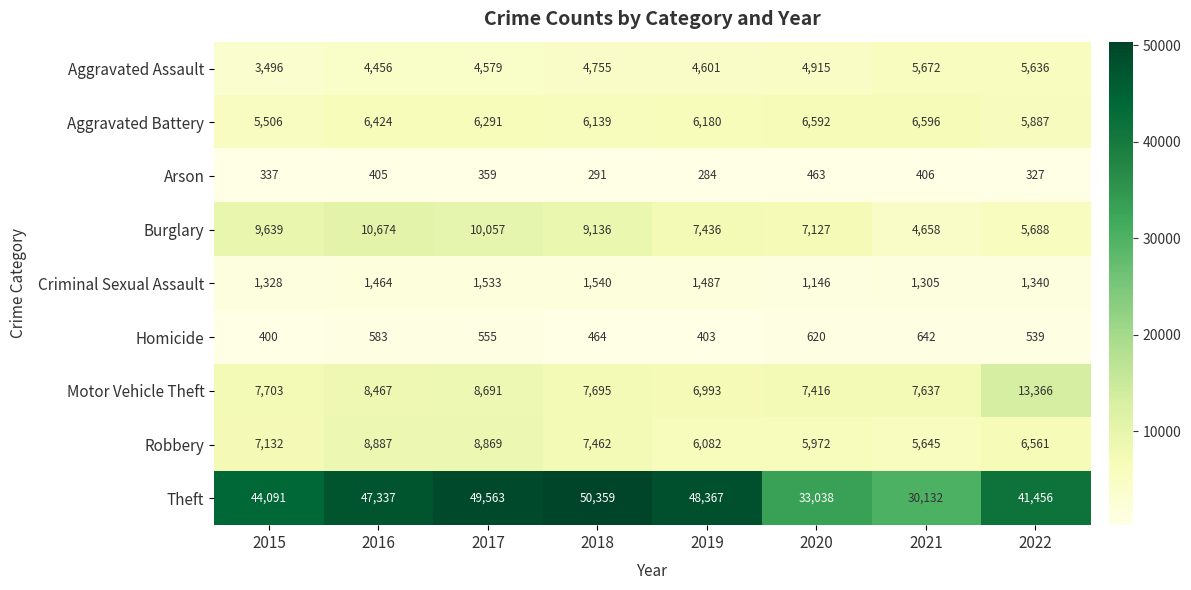

At how many categories does at least one series exceed 9479?

8